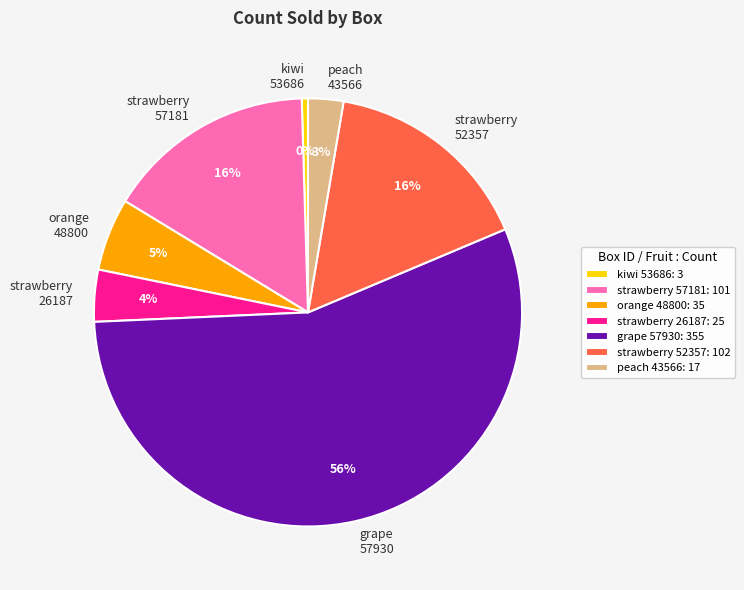

To the nearest percent, what is the average slice percentage?

14%